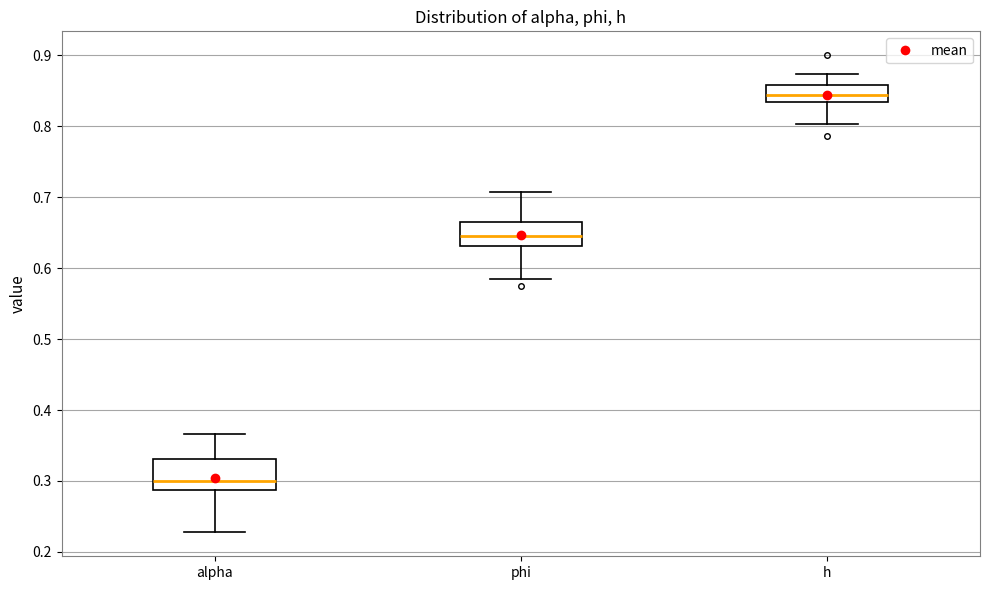

Reading left to right, transcribe this box plot: for each box, give where its median line is, the range the box spans, and where its two whiskers end, as read against the y-axis. The values are not printed on the chart, so give them approximately, as read against the axis.

alpha: median 0.30, box 0.29 to 0.33, whiskers 0.23 to 0.37
phi: median 0.65, box 0.63 to 0.66, whiskers 0.58 to 0.71
h: median 0.84, box 0.83 to 0.86, whiskers 0.80 to 0.87